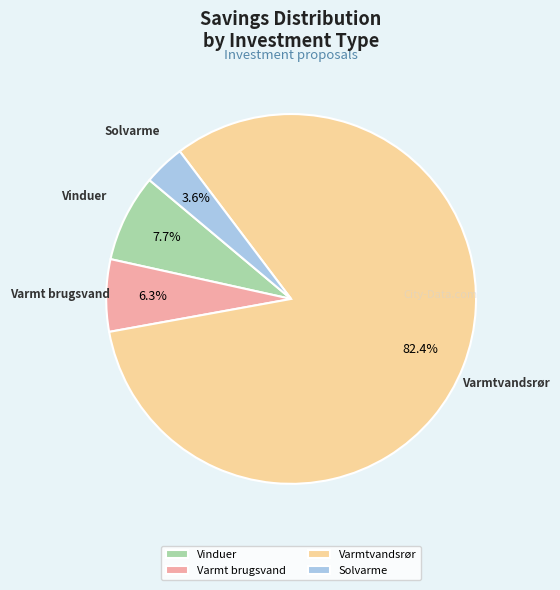

Which category has the smallest portion of the pie?

Solvarme